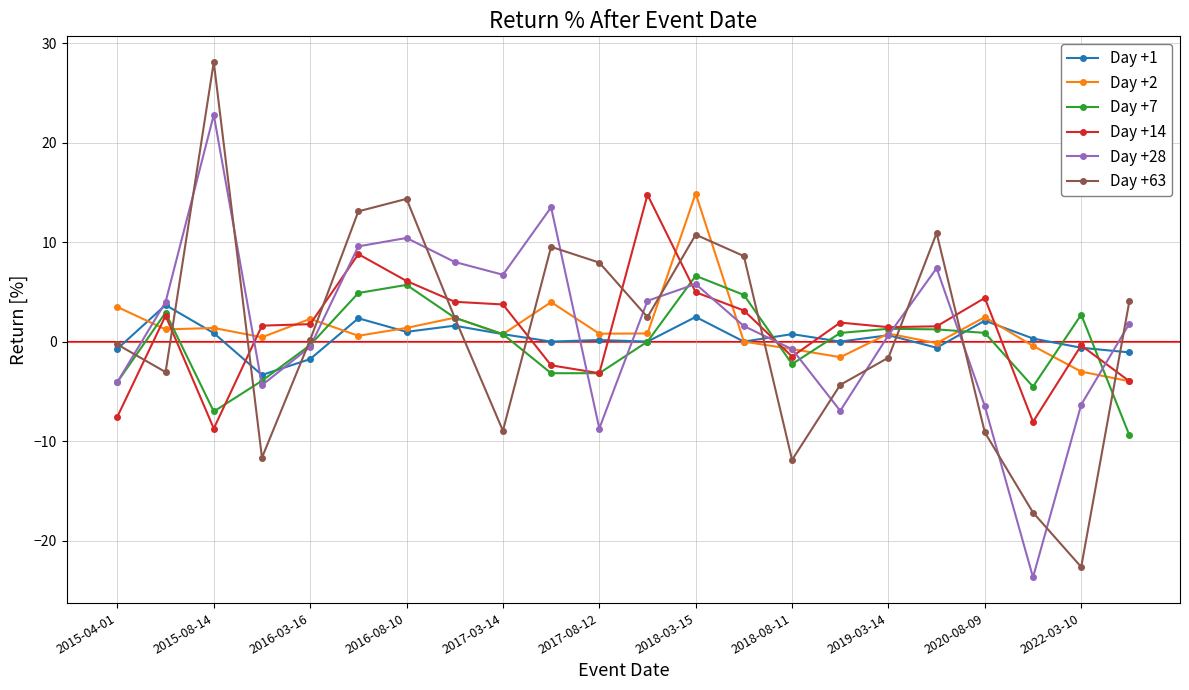

What is the maximum value for Day +7?

6.6